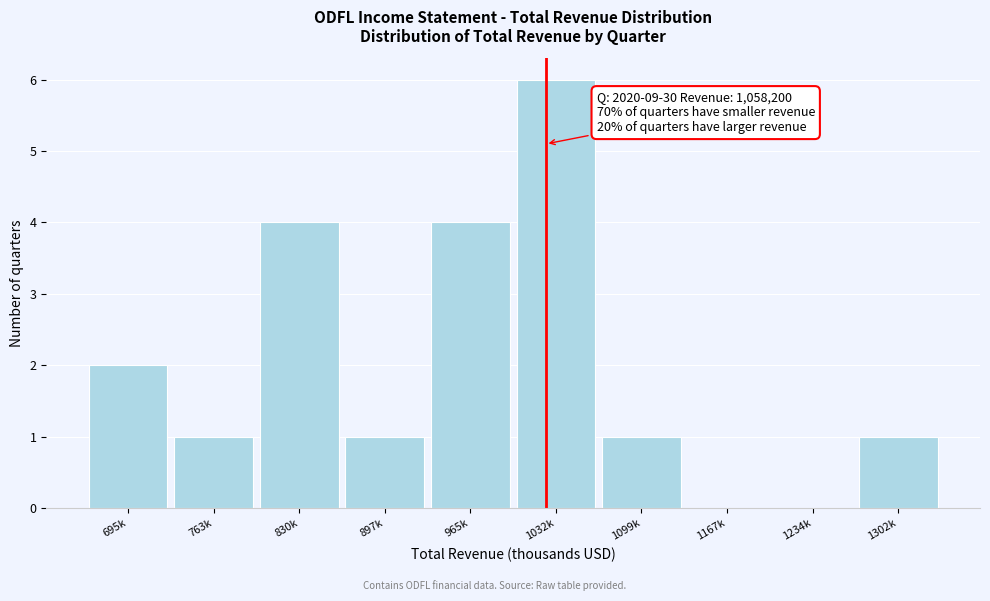

Reading left to right, extract all data points from this chart.

695k=2	763k=1	830k=4	897k=1	965k=4	1032k=6	1099k=1	1167k=0	1234k=0	1302k=1